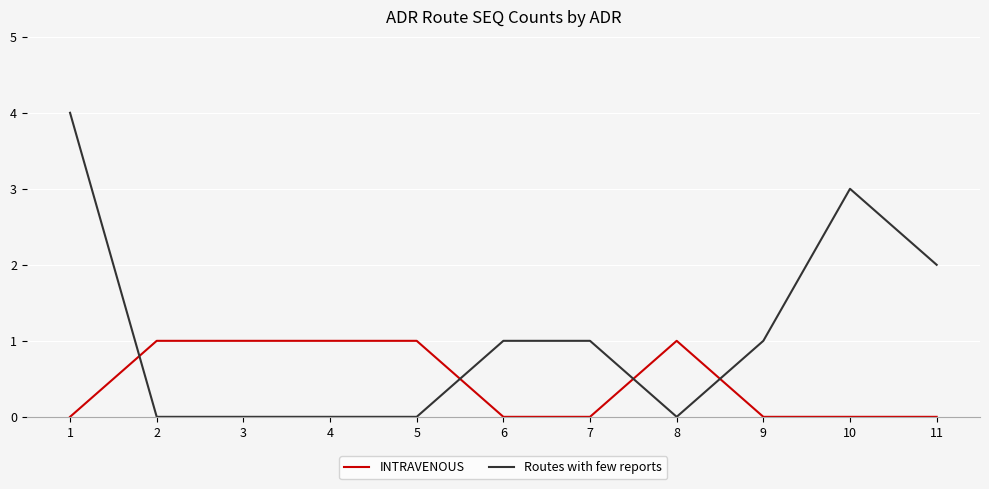

What is the difference between the maximum and minimum values in the Routes with few reports series?

4